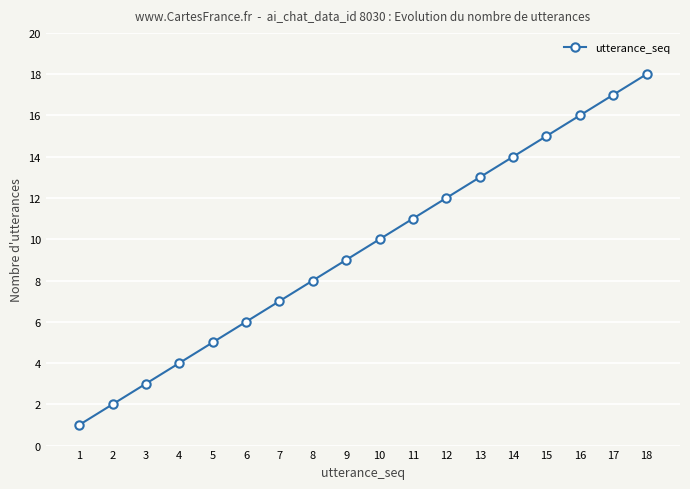

The chart shows a value of 3 at 5. True or false?

False